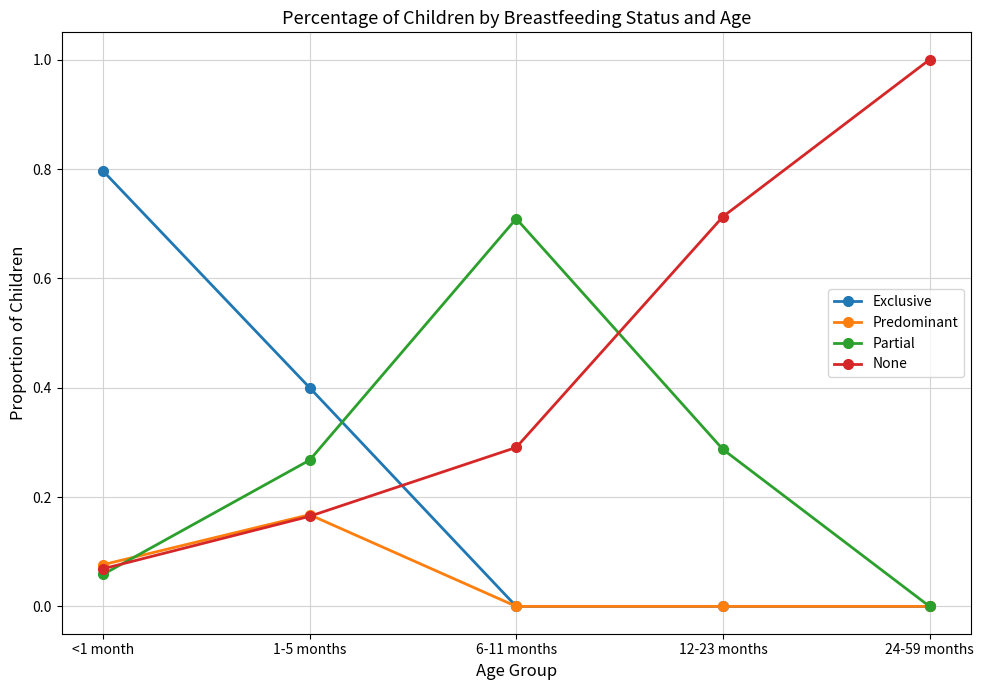

What is the label of the 5th point from the right?

<1 month